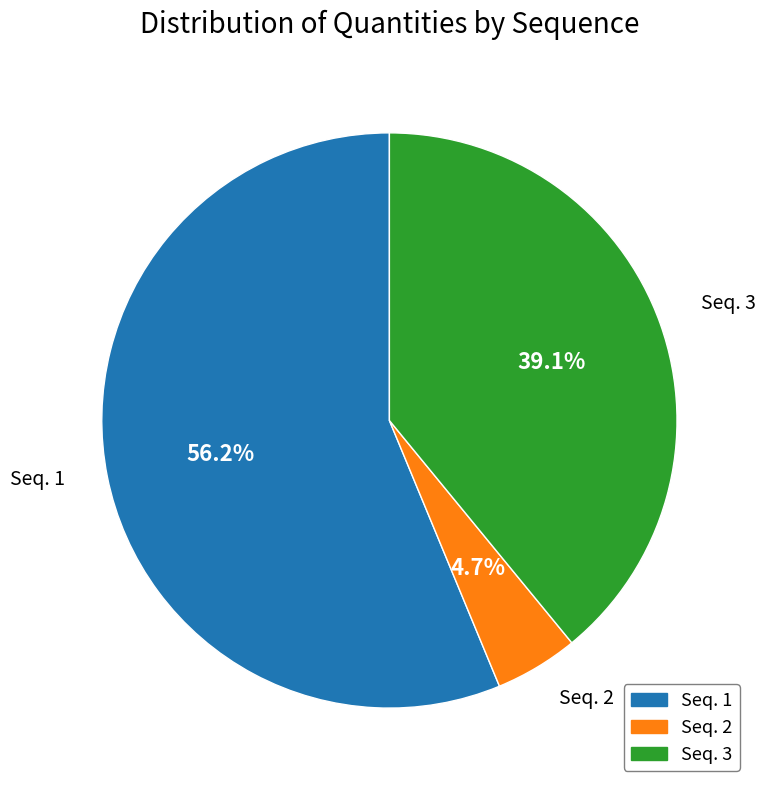

Is there any slice that represents more than half of the pie?

Yes